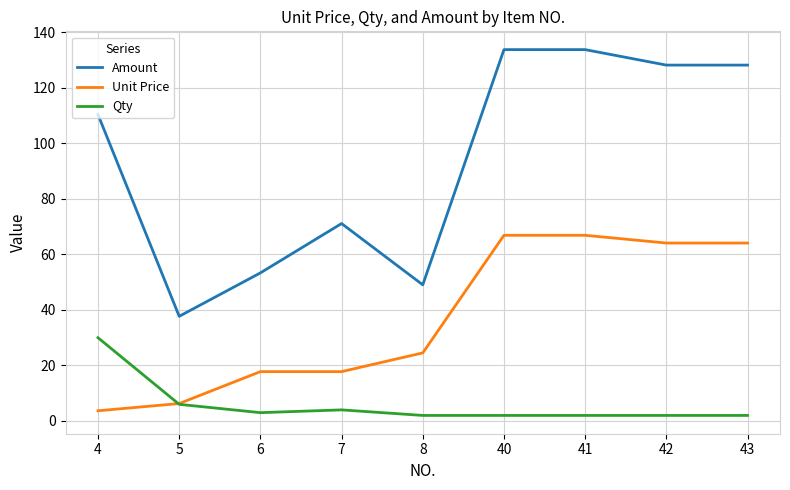

The value of Unit Price at 41 is 66.9. True or false?

True